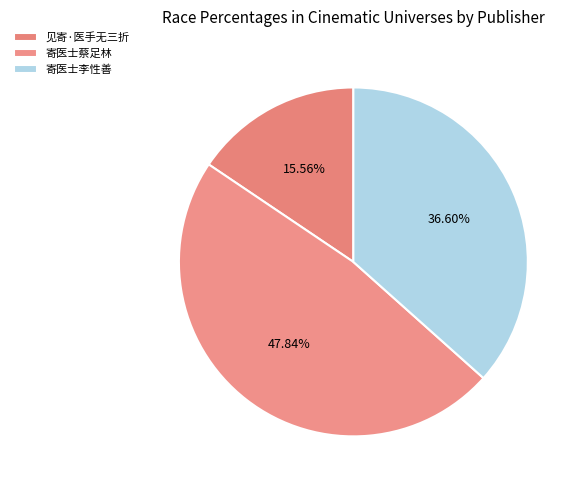

Count the number of slices in the pie.

3